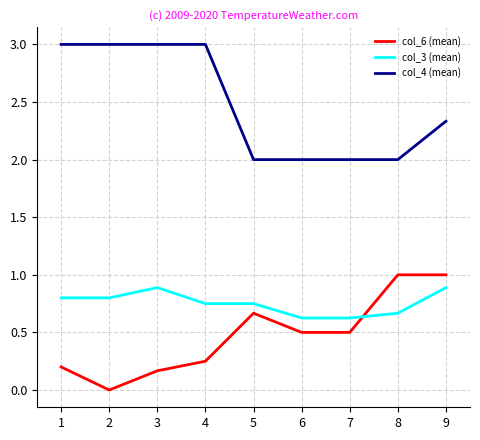

What is the difference between the highest and lowest values at 2?

3.0